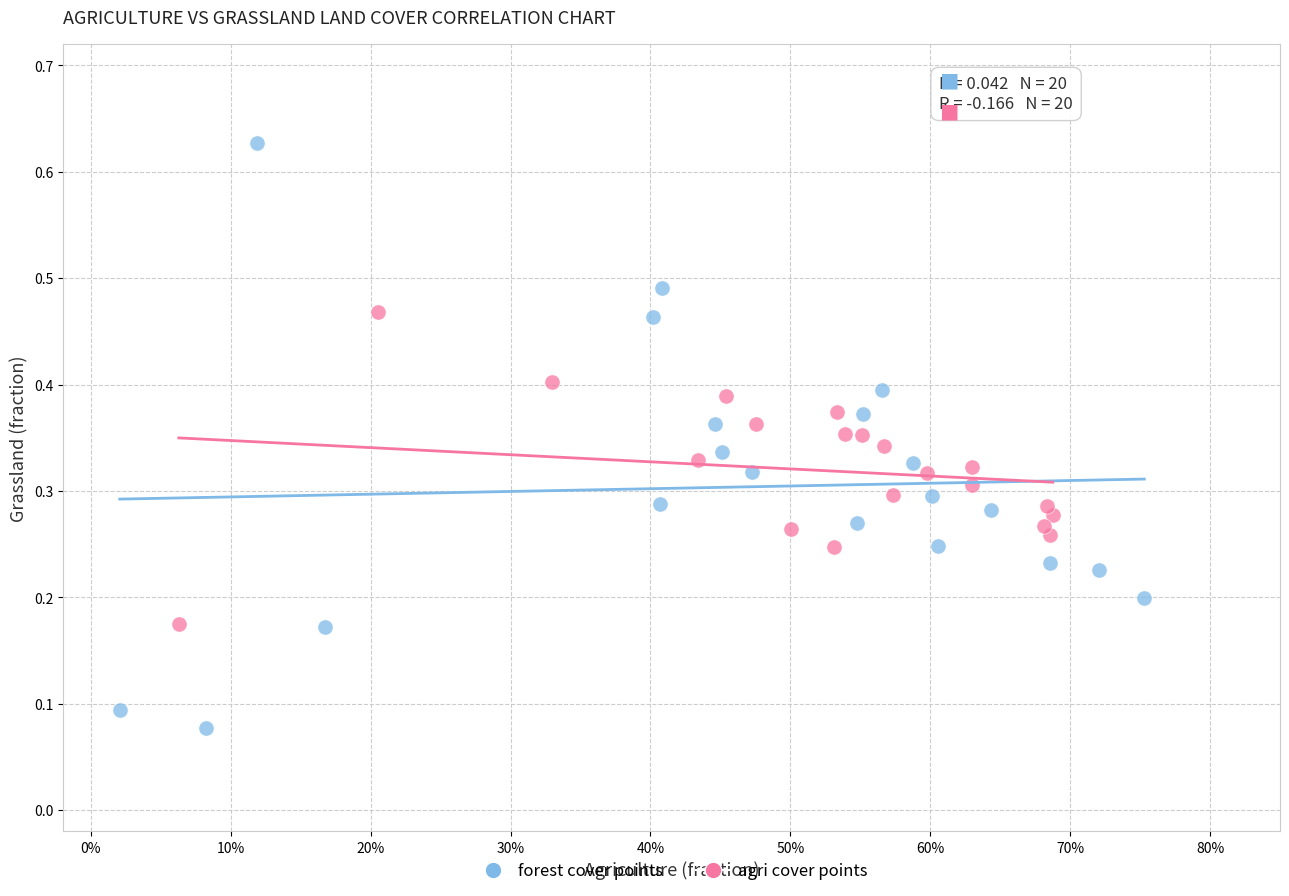

Which series reaches the maximum Y coordinate?

forest cover points